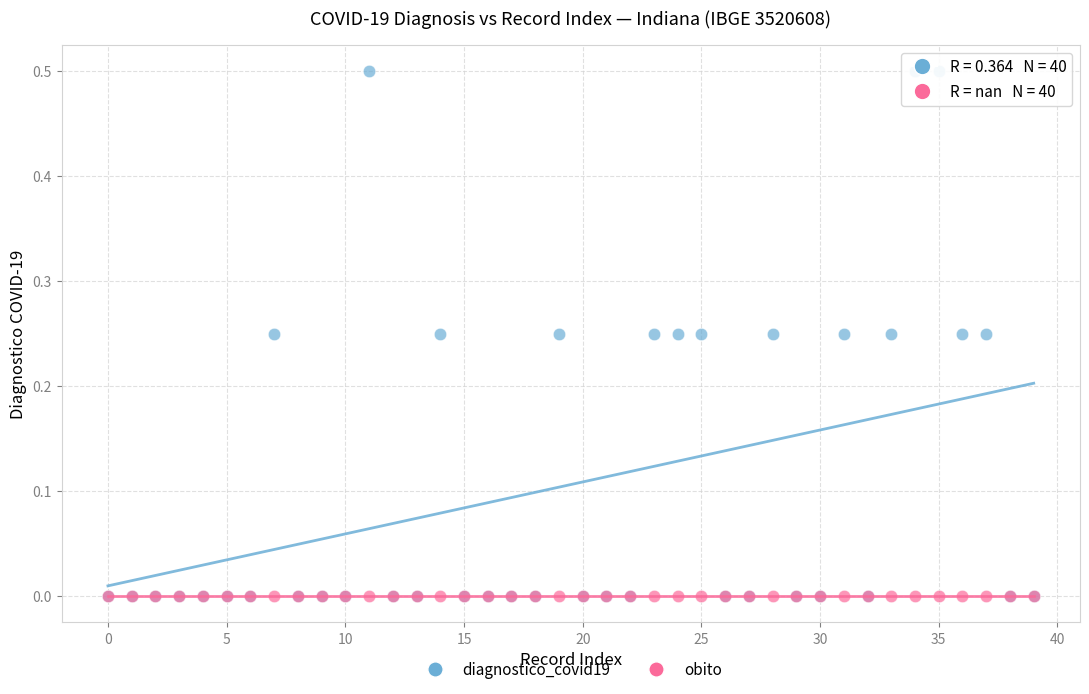

What are all the series names shown in the legend?

diagnostico_covid19, obito